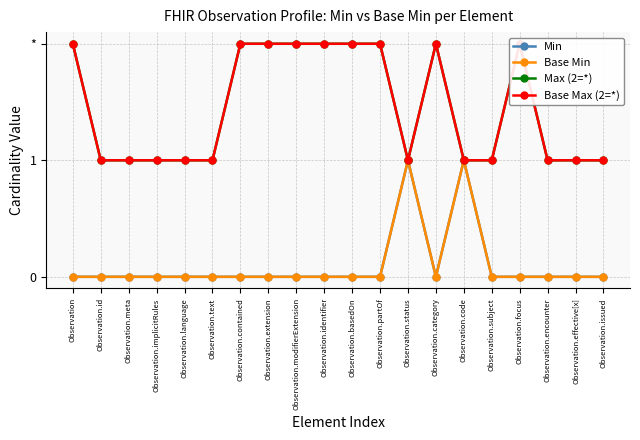

Reading left to right, what are all the values shown in this chart?

Min: 0	0	0	0	0	0	0	0	0	0	0	0	1	0	1	0	0	0	0	0
Base Min: 0	0	0	0	0	0	0	0	0	0	0	0	1	0	1	0	0	0	0	0
Max (2=*): 2	1	1	1	1	1	2	2	2	2	2	2	1	2	1	1	2	1	1	1
Base Max (2=*): 2	1	1	1	1	1	2	2	2	2	2	2	1	2	1	1	2	1	1	1